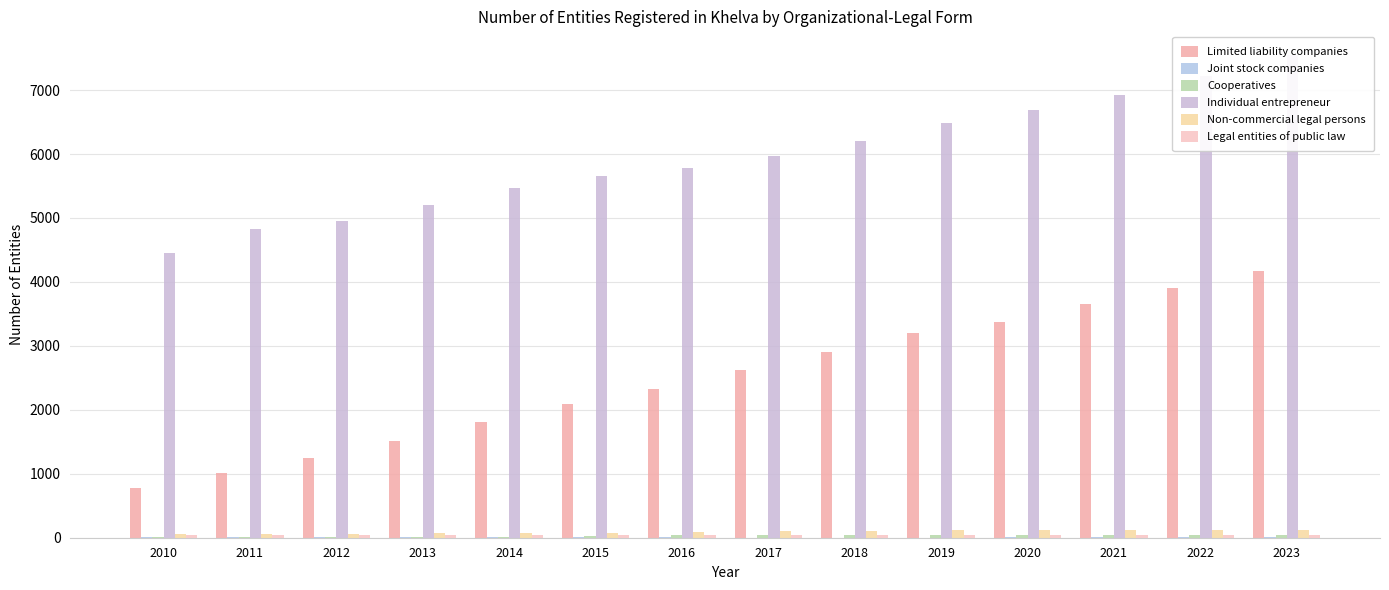

Are the bars grouped side by side (vs. stacked)?

Yes